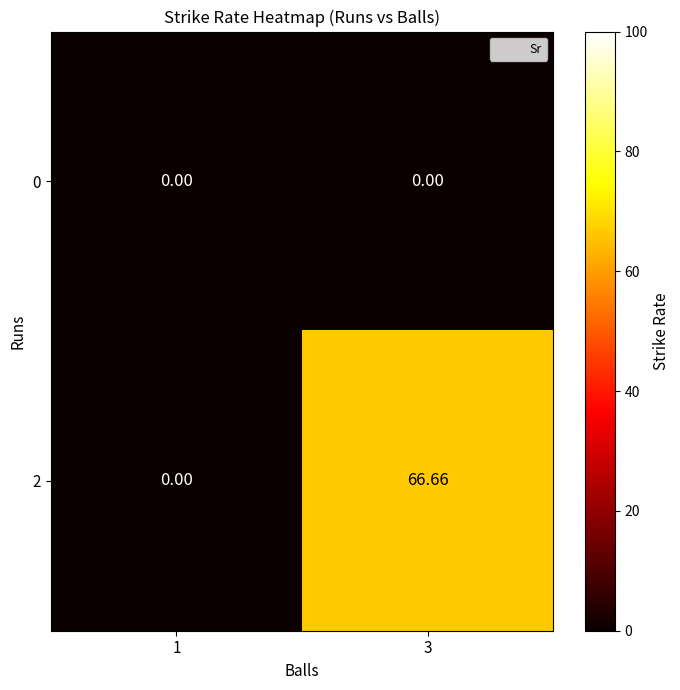

How many series are shown in this chart?

2